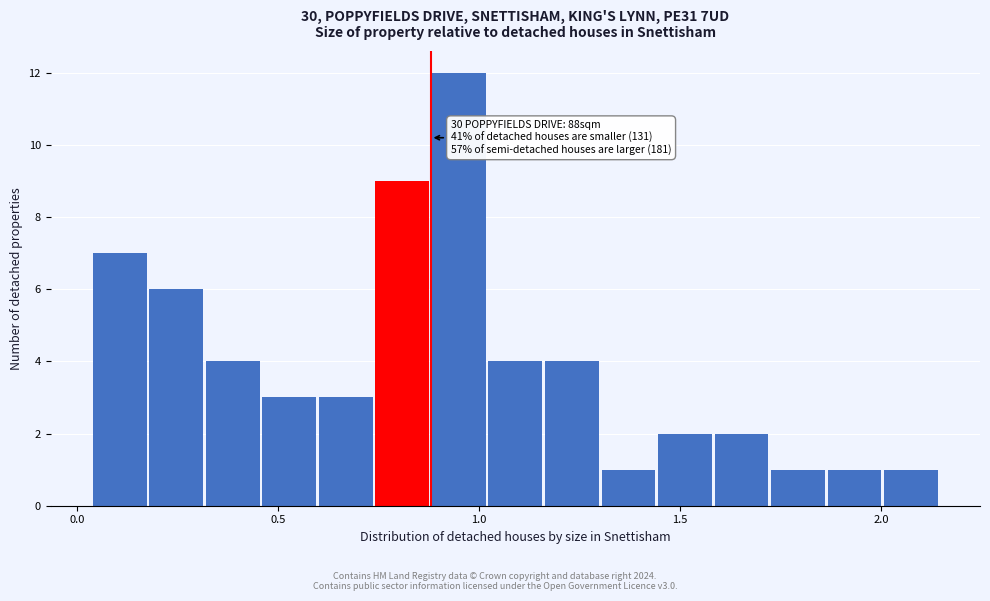

Read against the x-axis, roughly where is the centre of the tallest bar?

0.95